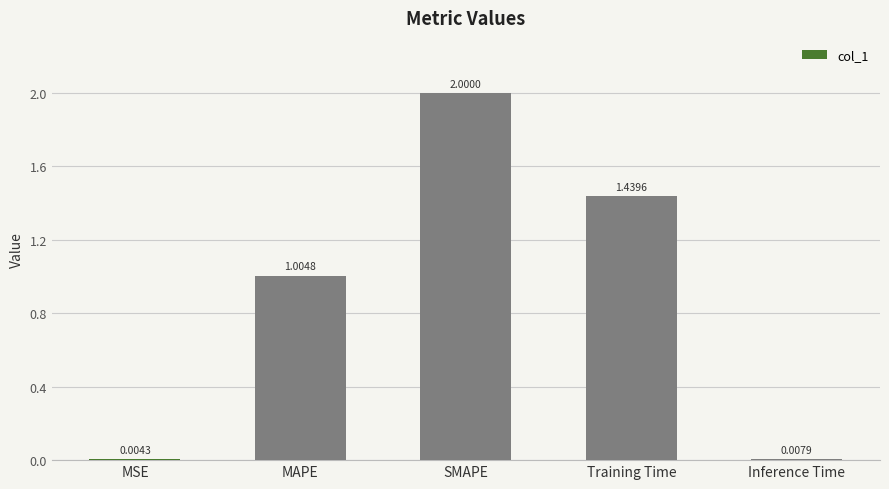

Where does the data first go above 1?

MAPE